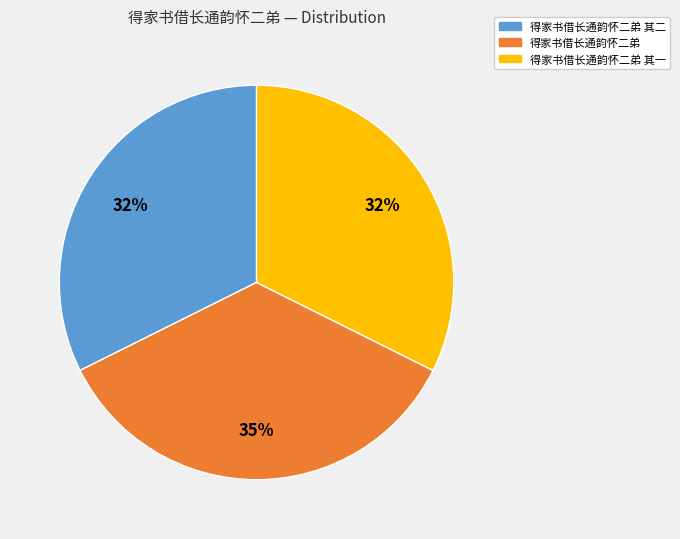

To the nearest percent, what is the average slice percentage?

33%